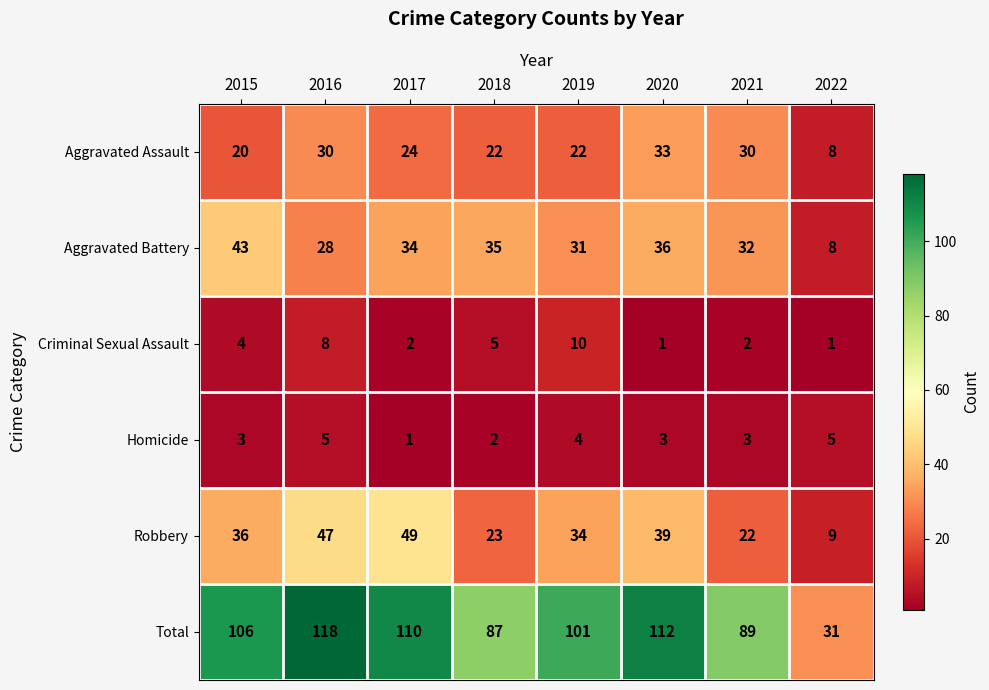

Is it true that Total equals 37 at 2016?

False